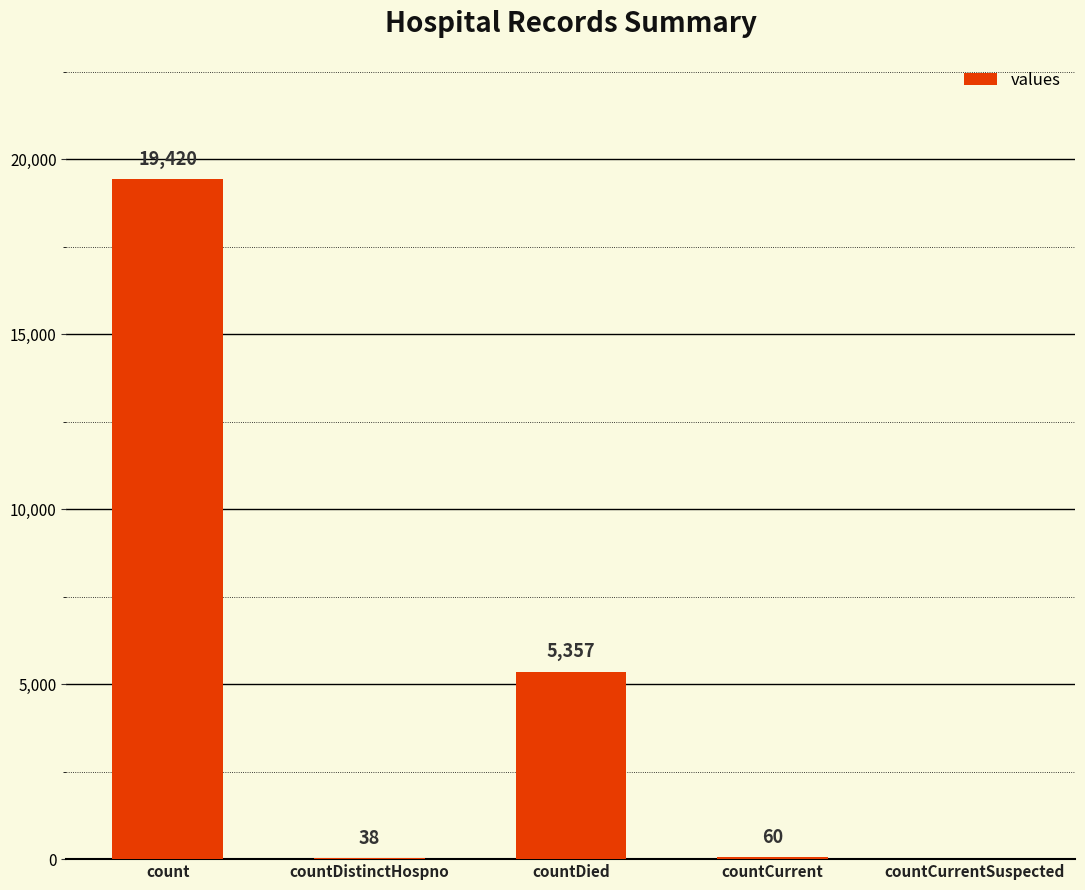

Does the chart contain stacked bars?

No